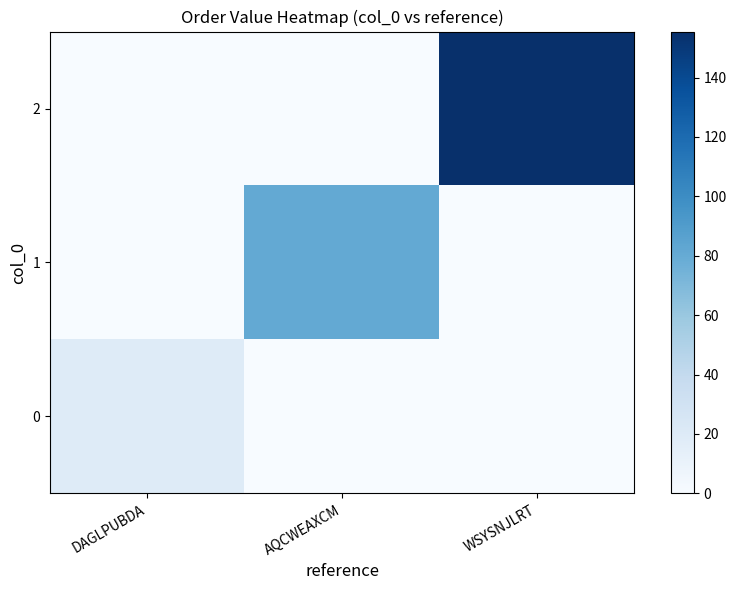

Which category has the highest value across all series?

WSYSNJLRT